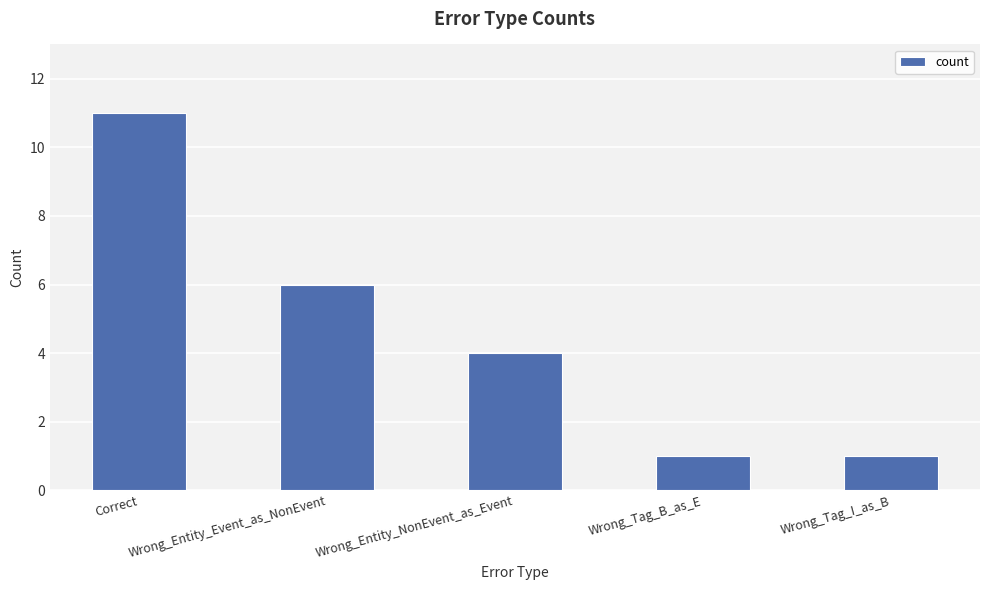

Is it true that the value at Wrong_Entity_NonEvent_as_Event is 2?

False